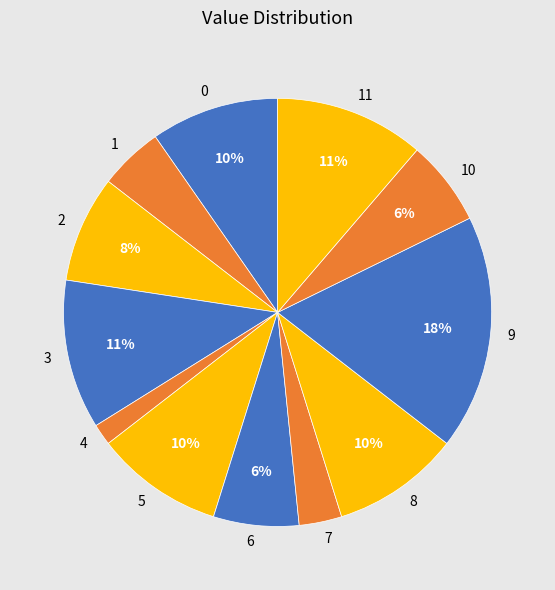

What percentage is the 11 slice, to the nearest percent?

11%